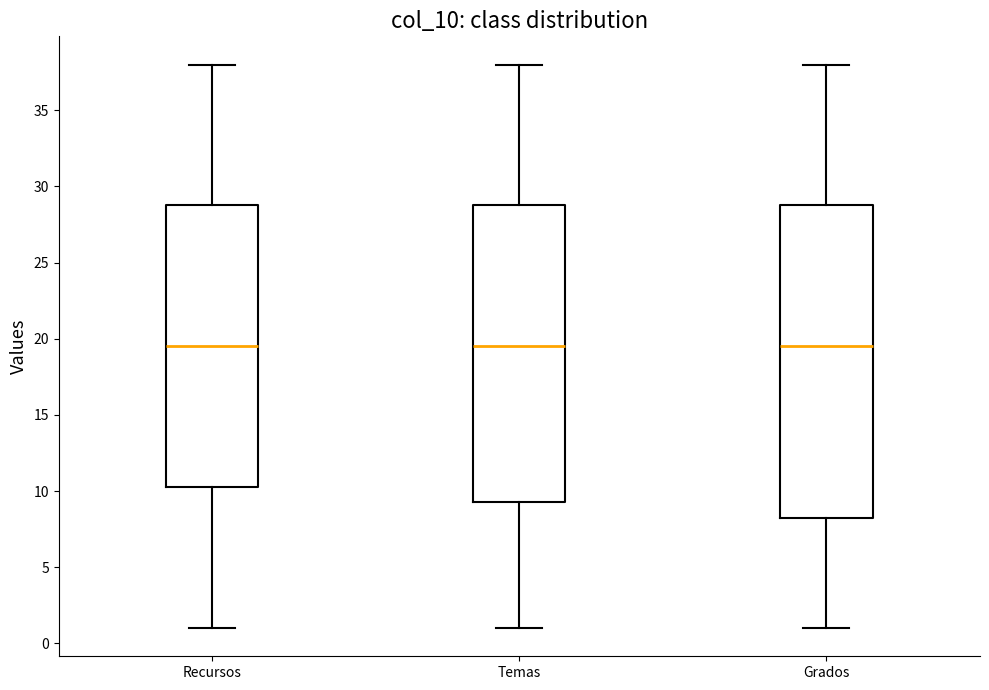

Reading left to right, transcribe this box plot: for each box, give where its median line is, the range the box spans, and where its two whiskers end, as read against the y-axis. The values are not printed on the chart, so give them approximately, as read against the axis.

Recursos: median 19.5, box 10.5 to 29.0, whiskers 1.0 to 38.0
Temas: median 19.5, box 9.5 to 29.0, whiskers 1.0 to 38.0
Grados: median 19.5, box 8.5 to 29.0, whiskers 1.0 to 38.0